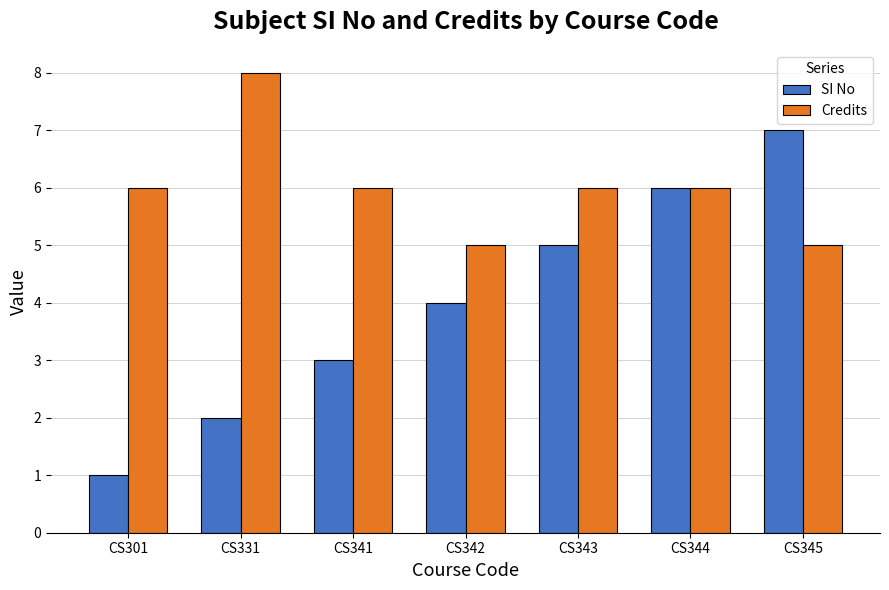

At CS343, list the series in order from smallest to largest.

SI No, Credits